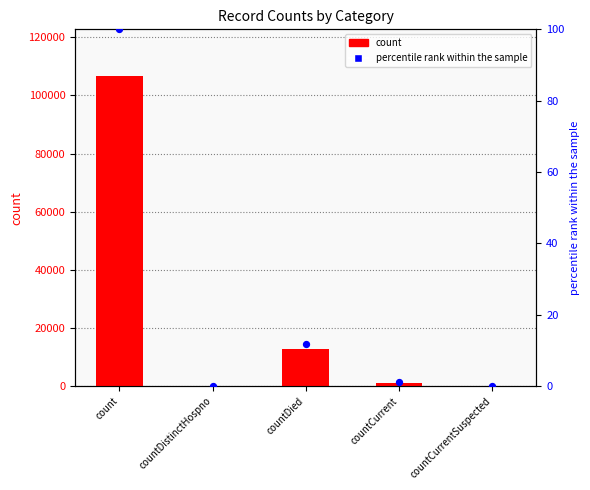

Which series has the largest total across all categories?

count